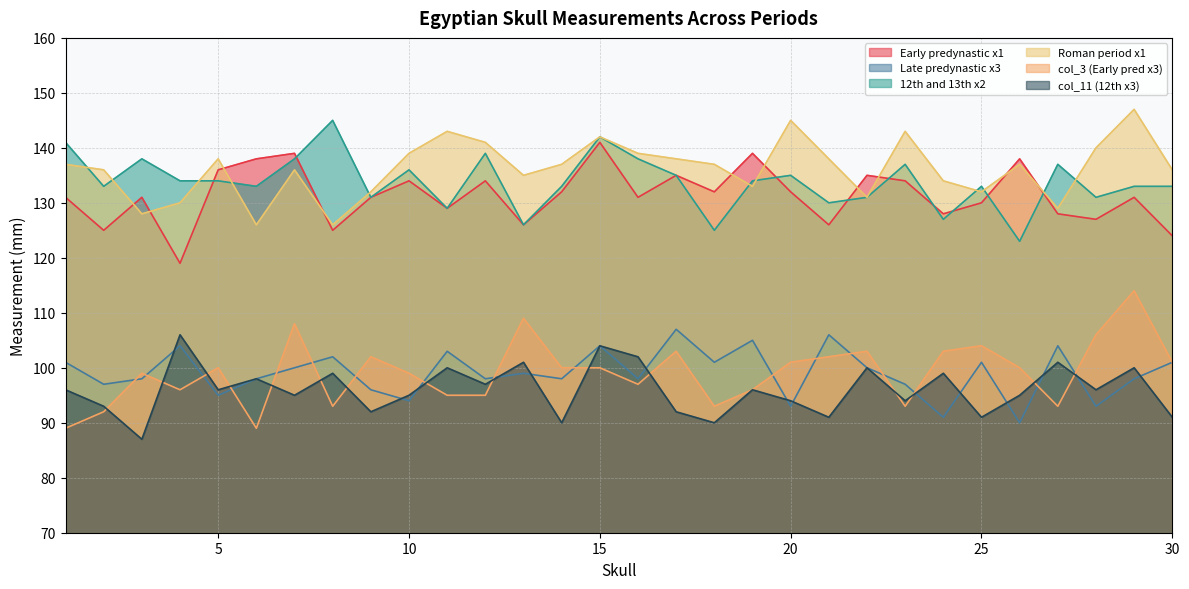

Rank the series at 16 from lowest to highest value.

col_3 (Early pred x3), Late predynastic x3, col_11 (12th x3), Early predynastic x1, 12th and 13th x2, Roman period x1